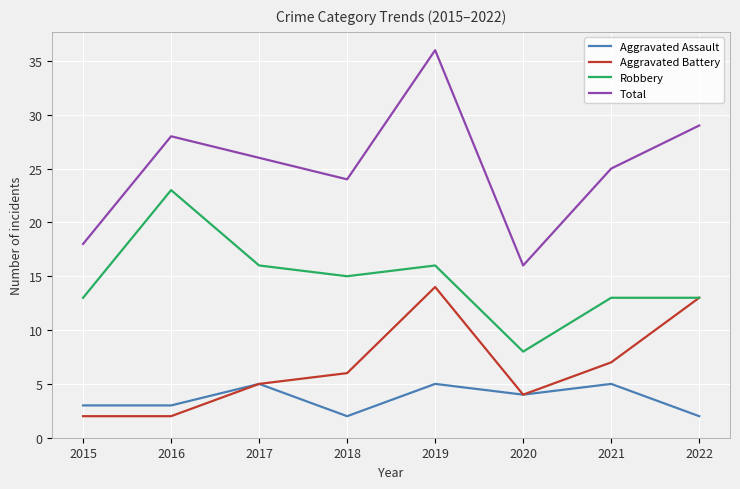

What is the spread (max minus min) of values at 2019?

31